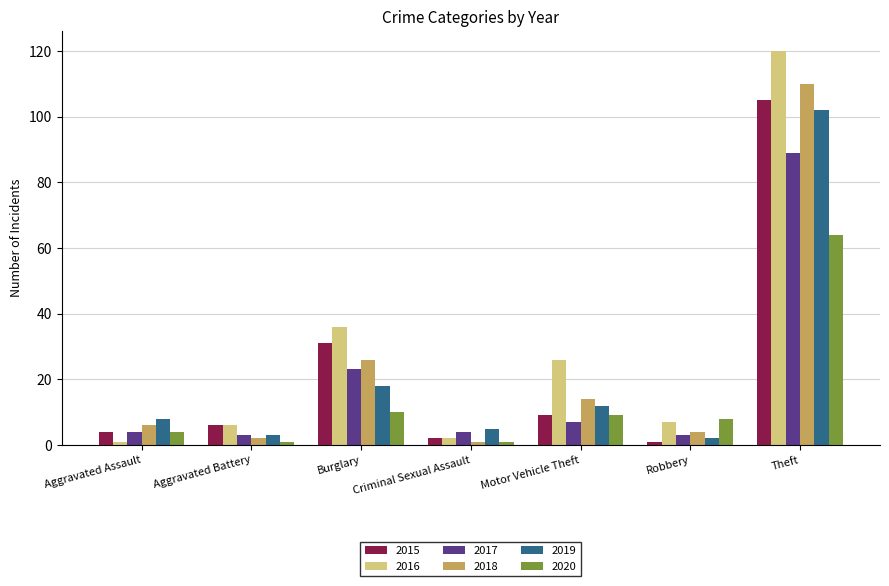

At how many categories does at least one series exceed 89?

1